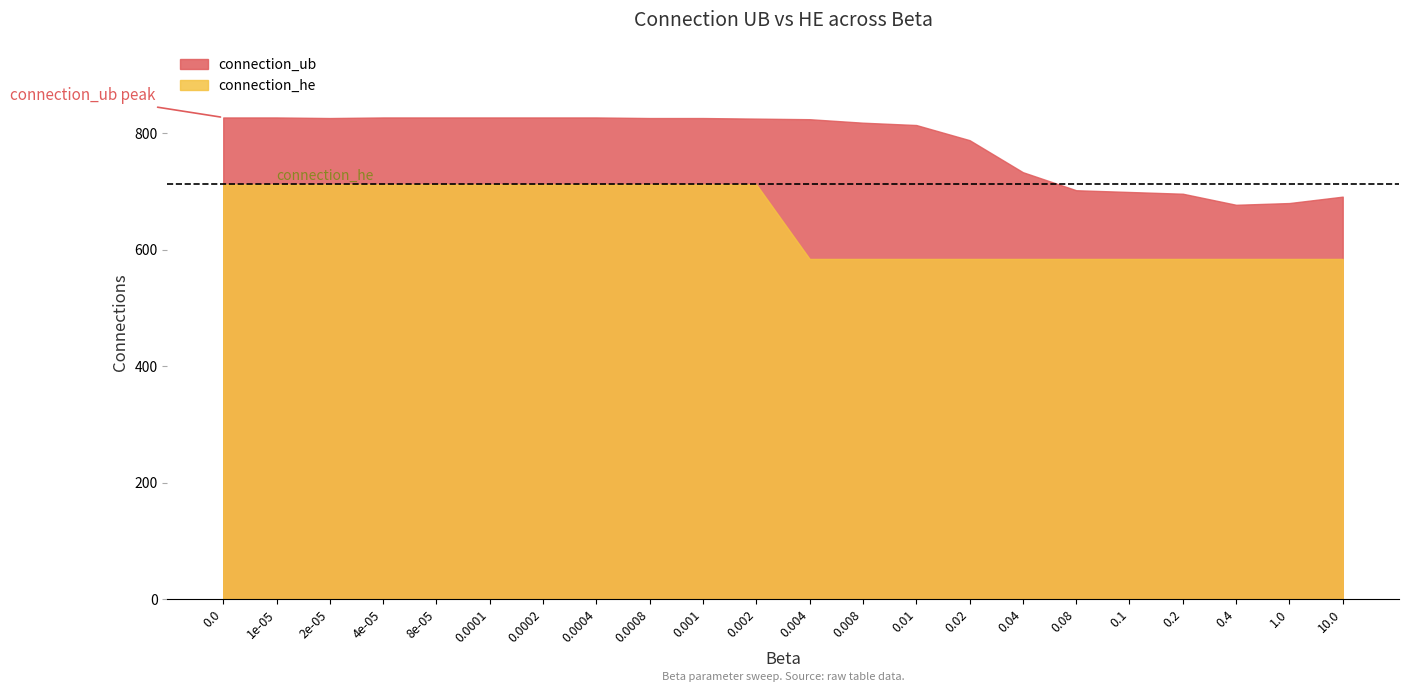

How many lines are shown in the chart?

2